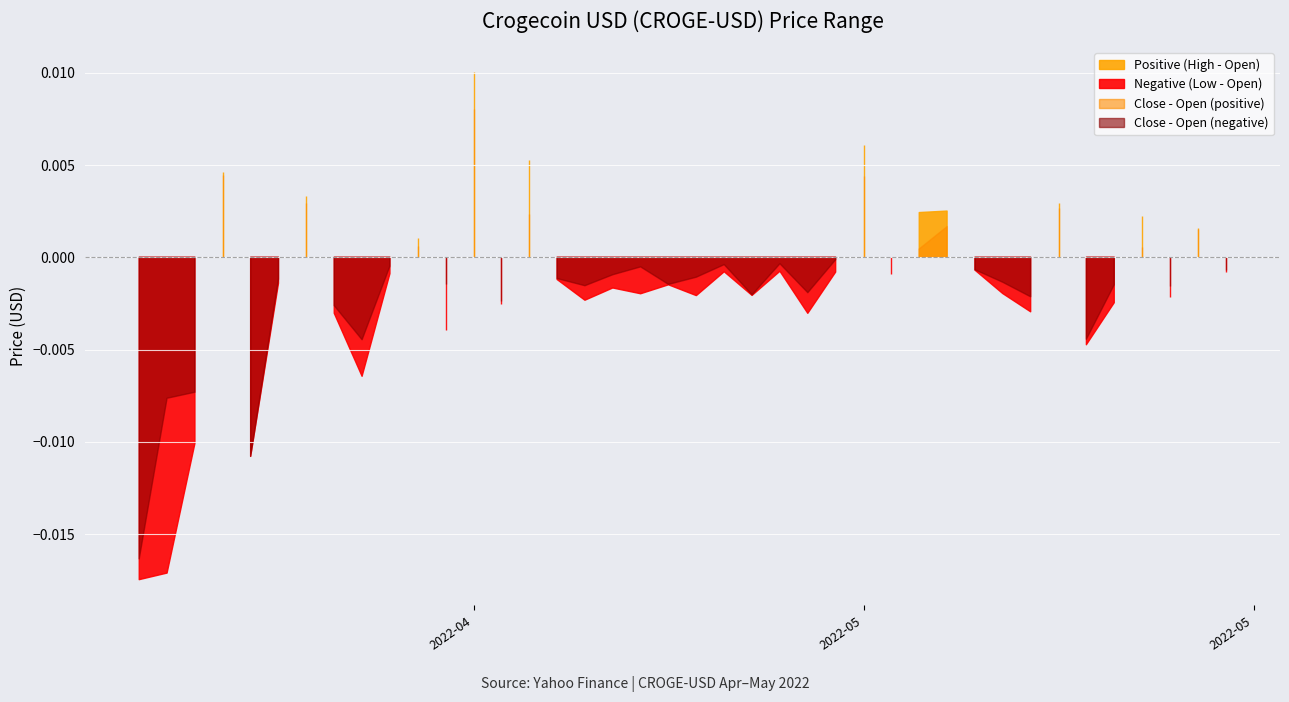

What position from the right is 2022-04-15?

32